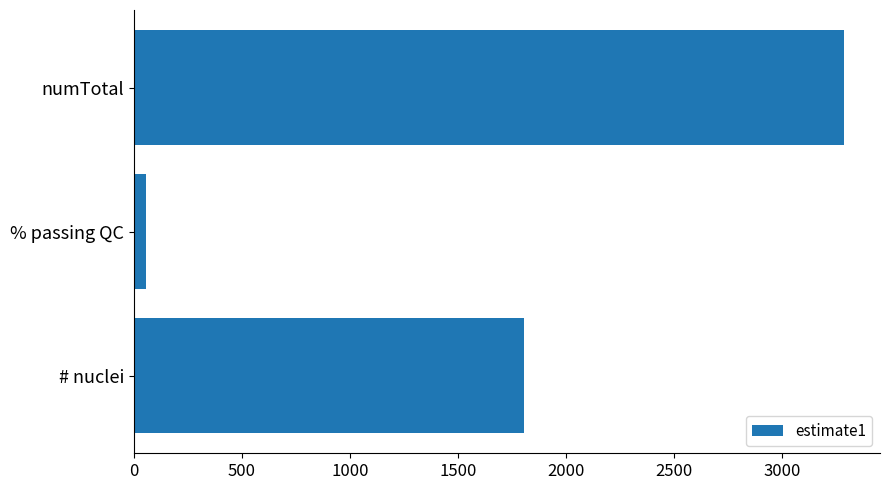

The chart shows a value of 488.5 at # nuclei. True or false?

False